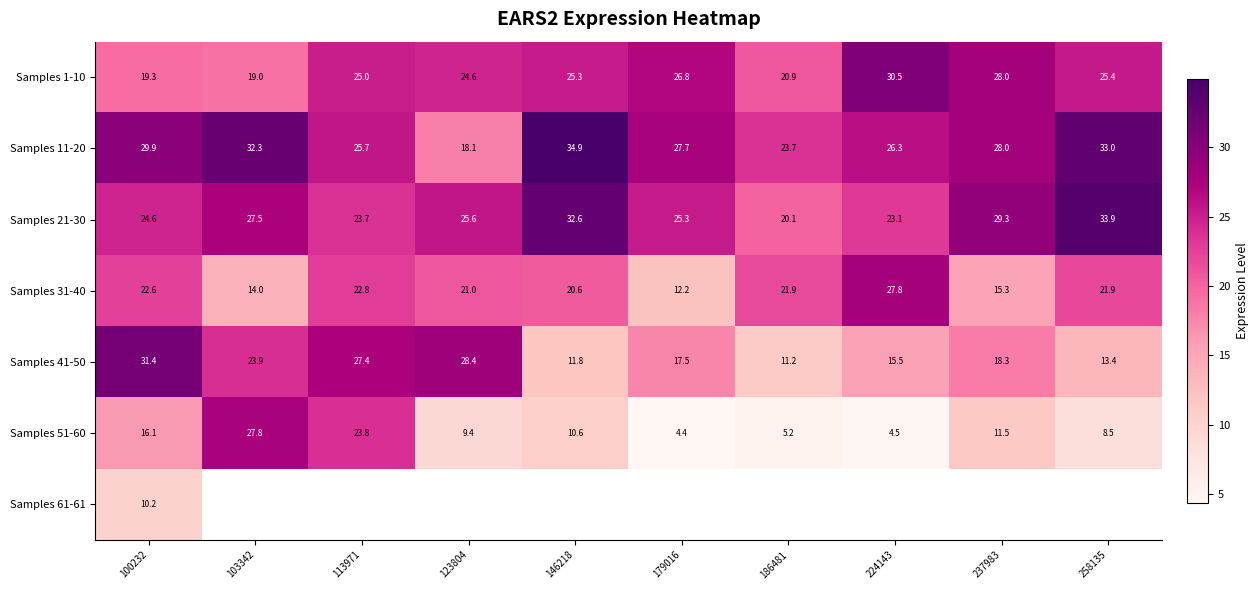

The value of Samples 41-50 at 186481 is 4.1. True or false?

False